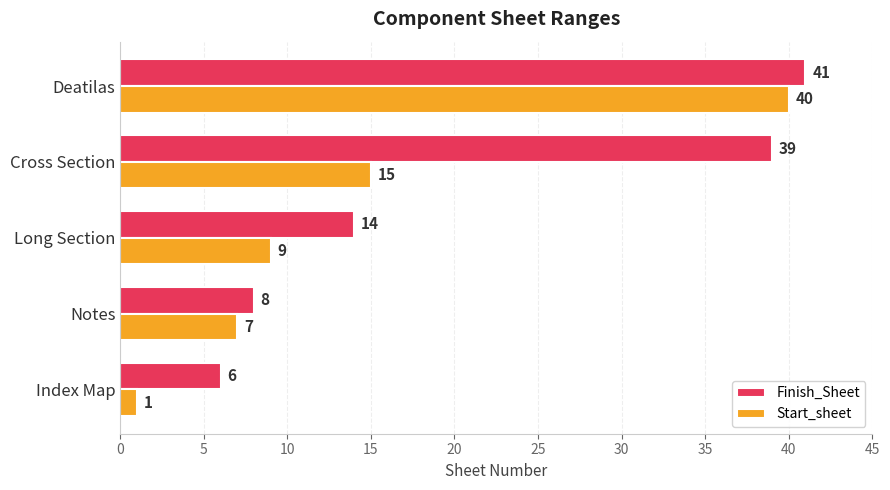

At which label is Finish_Sheet closest to 23?

Long Section